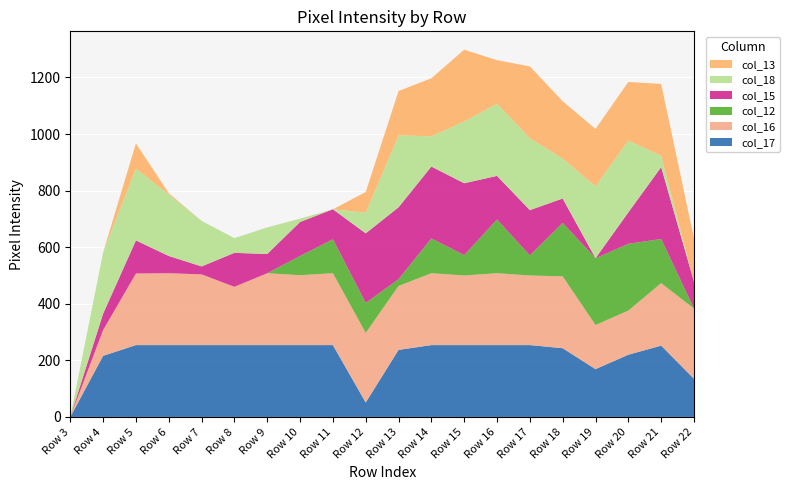

Reading left to right, transcribe all the data shown in this chart.

col_17: Row 3=0	Row 4=216	Row 5=254	Row 6=254	Row 7=254	Row 8=254	Row 9=254	Row 10=254	Row 11=254	Row 12=51	Row 13=237	Row 14=254	Row 15=254	Row 16=254	Row 17=254	Row 18=243	Row 19=169	Row 20=220	Row 21=252	Row 22=135
col_16: Row 3=0	Row 4=91	Row 5=253	Row 6=254	Row 7=250	Row 8=206	Row 9=254	Row 10=247	Row 11=254	Row 12=246	Row 13=226	Row 14=254	Row 15=246	Row 16=254	Row 17=246	Row 18=254	Row 19=156	Row 20=156	Row 21=221	Row 22=248
col_12: Row 3=0	Row 4=0	Row 5=0	Row 6=0	Row 7=0	Row 8=0	Row 9=0	Row 10=68	Row 11=120	Row 12=106	Row 13=24	Row 14=123	Row 15=72	Row 16=190	Row 17=71	Row 18=189	Row 19=236	Row 20=236	Row 21=156	Row 22=0
col_15: Row 3=0	Row 4=58	Row 5=117	Row 6=61	Row 7=28	Row 8=120	Row 9=68	Row 10=120	Row 11=106	Row 12=246	Row 13=254	Row 14=254	Row 15=254	Row 16=154	Row 17=160	Row 18=86	Row 19=0	Row 20=111	Row 21=254	Row 22=95
col_18: Row 3=0	Row 4=216	Row 5=254	Row 6=217	Row 7=161	Row 8=52	Row 9=94	Row 10=12	Row 11=0	Row 12=73	Row 13=254	Row 14=107	Row 15=218	Row 16=255	Row 17=254	Row 18=141	Row 19=254	Row 20=254	Row 21=40	Row 22=0
col_13: Row 3=0	Row 4=0	Row 5=89	Row 6=5	Row 7=0	Row 8=0	Row 9=0	Row 10=0	Row 11=0	Row 12=73	Row 13=157	Row 14=205	Row 15=254	Row 16=154	Row 17=254	Row 18=203	Row 19=203	Row 20=207	Row 21=254	Row 22=153